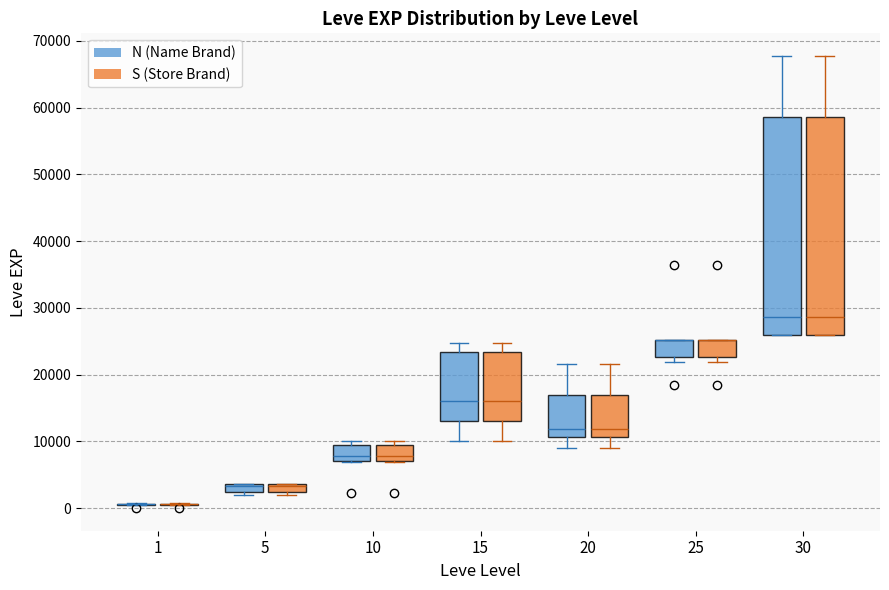

Where does the lower whisker of the box for 20 (N (Name Brand)) end on the y-axis? The values are not printed on the chart, so give them approximately, as read against the axis.

9000